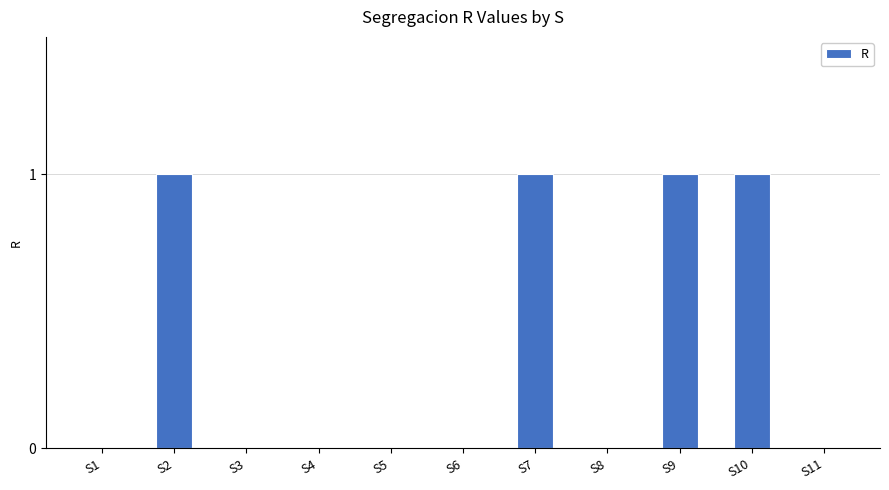

Which has a higher value, S4 or S2?

S2